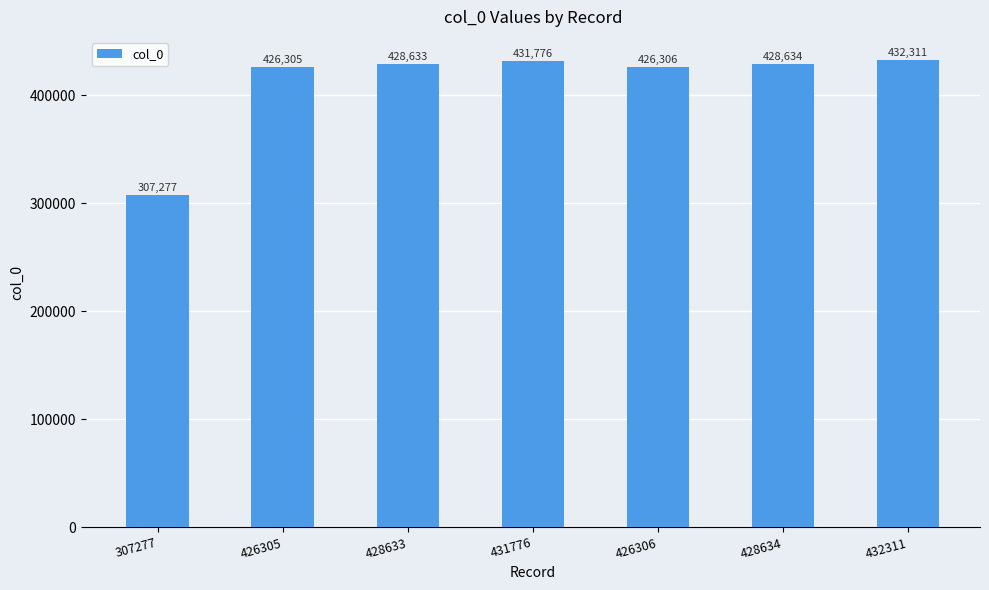

What is the sum of the values at 426306 and 428634?

854940